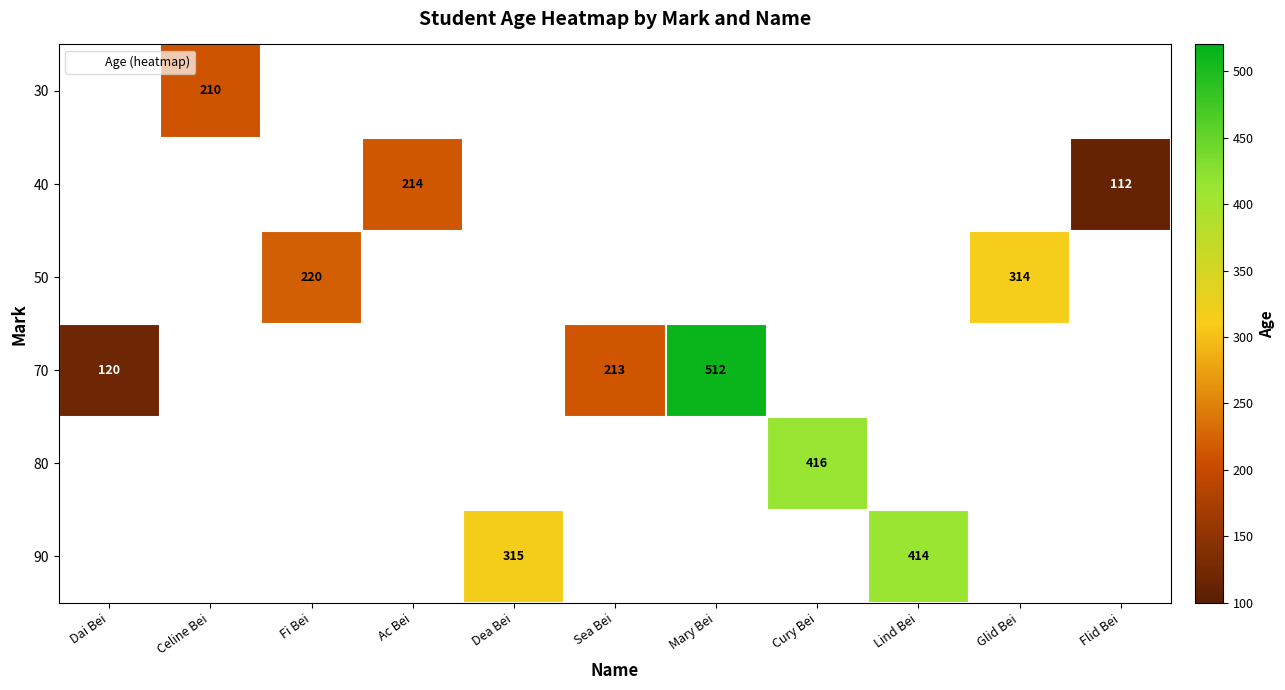

Between Dai Bei and Mary Bei, which series saw the biggest shift?

70